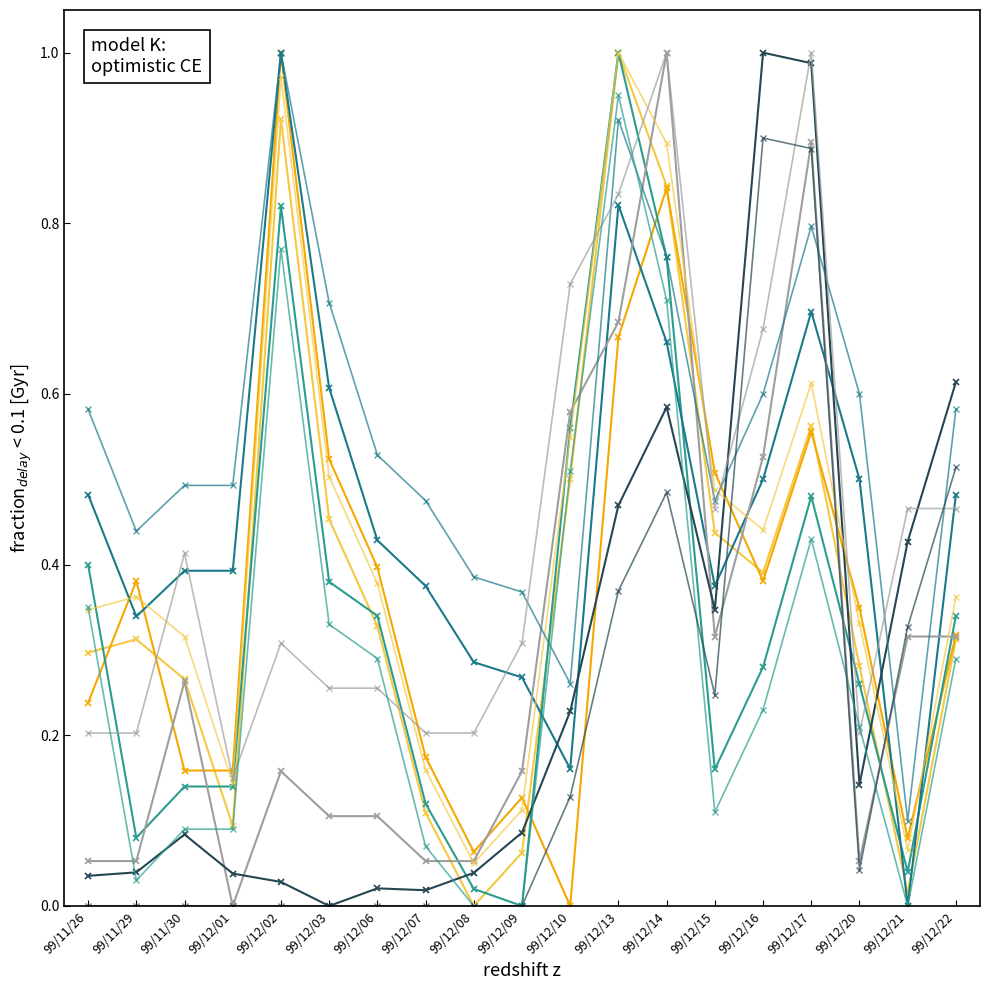

Is this an area chart (filled region under the line)?

No